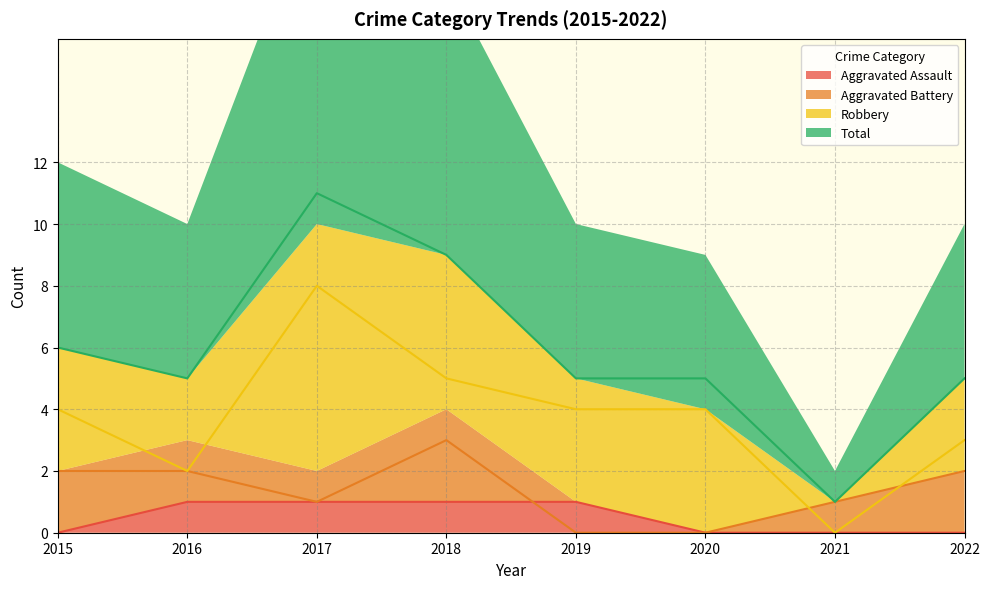

What is the difference between the maximum and minimum values in the Aggravated Battery series?

3